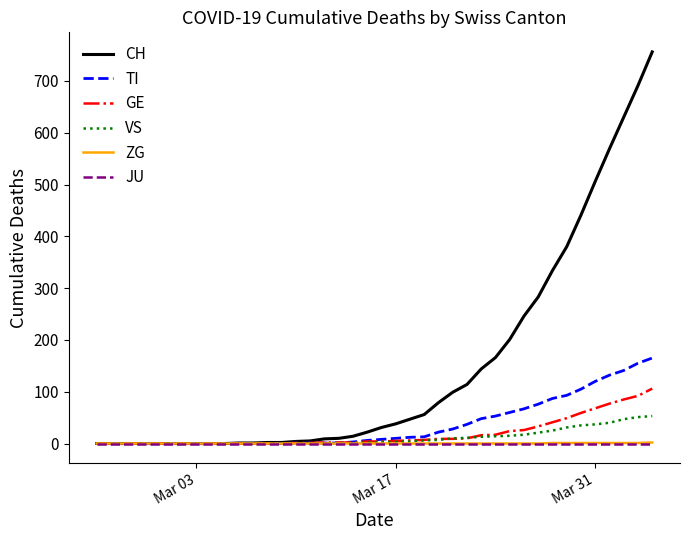

Which series has the largest range (max minus min)?

CH